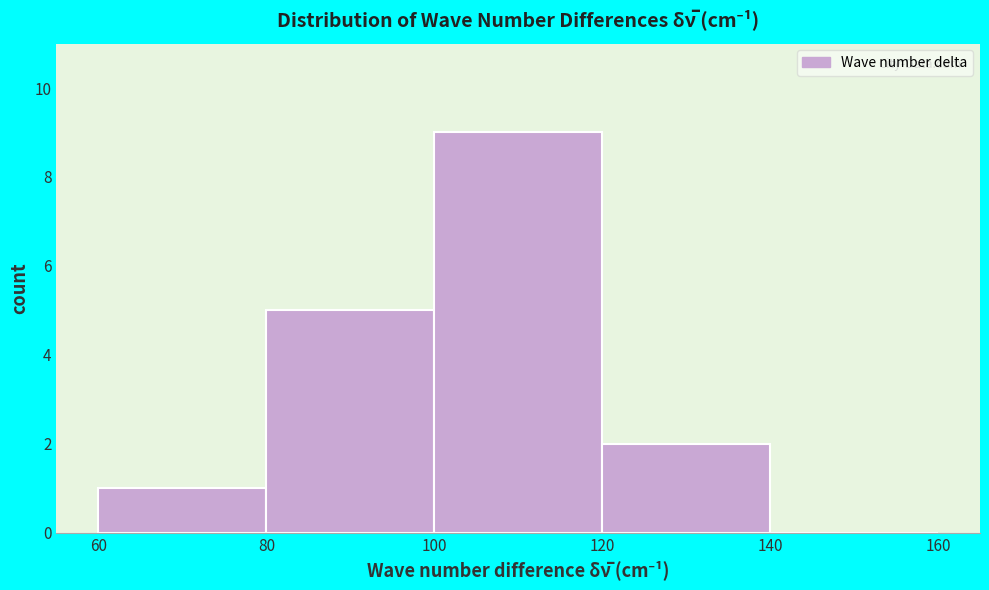

Reading left to right, transcribe this chart: for each bar, give the range it covers on the x-axis and its height. The values are not printed on the chart, so give them approximately, as read against the axis.

60 to 80: 1
80 to 100: 5
100 to 120: 9
120 to 140: 2
140 to 160: 0